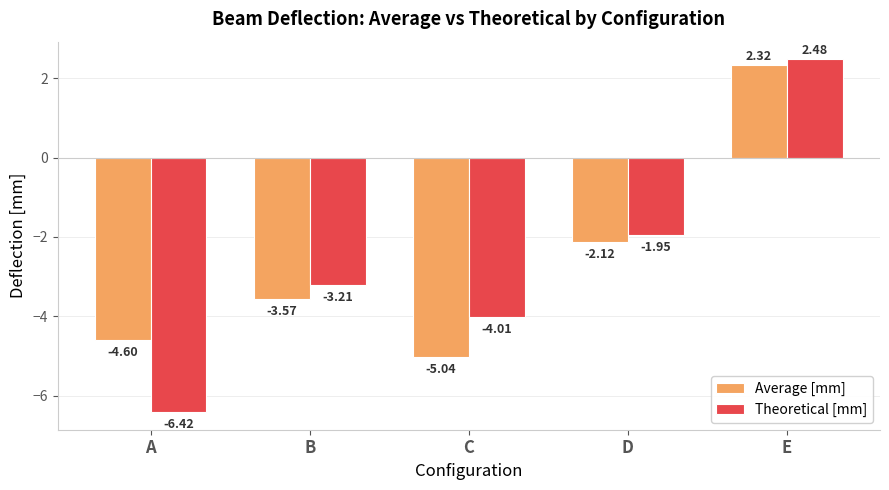

How many values in Theoretical [mm] are above zero?

1